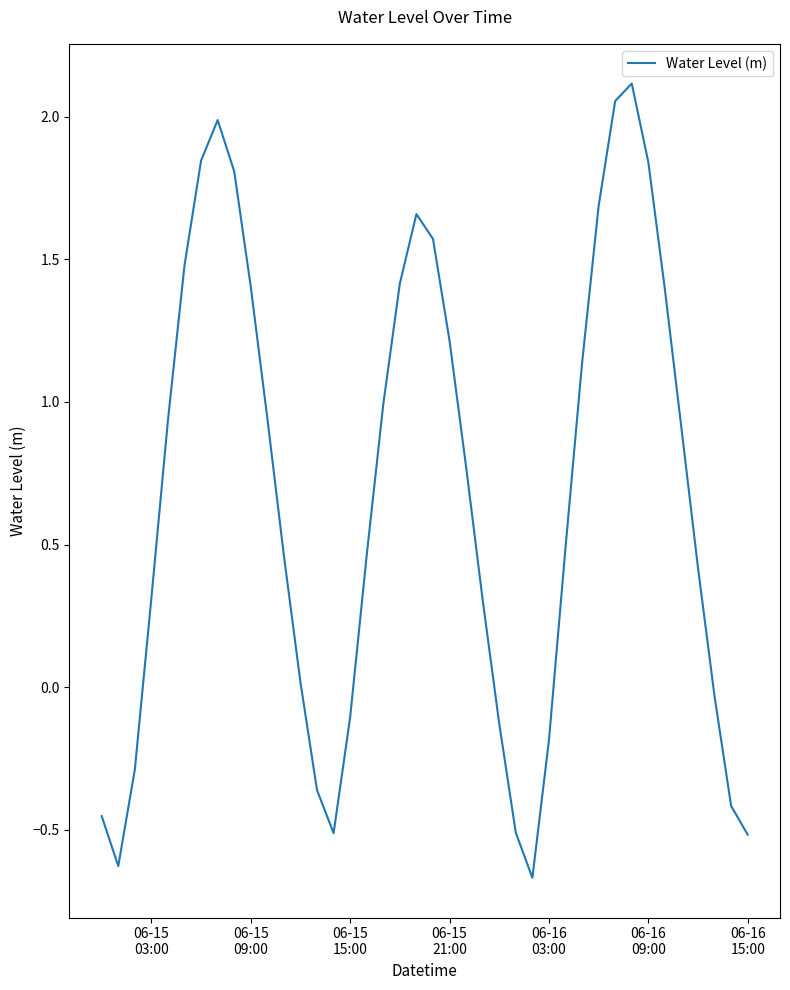

What is the difference between the maximum and minimum values?

2.8